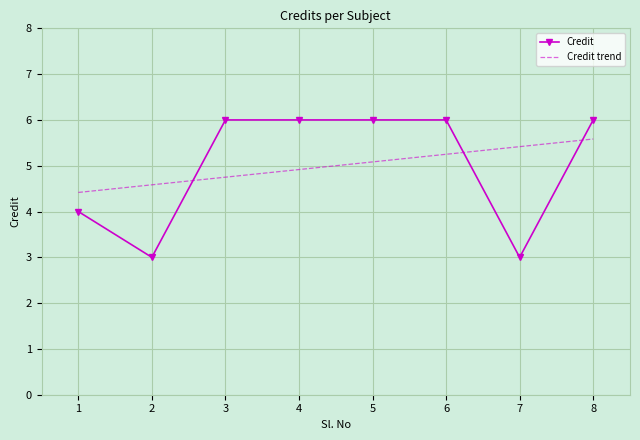

How many intersections are there between Credit and Credit trend?

3